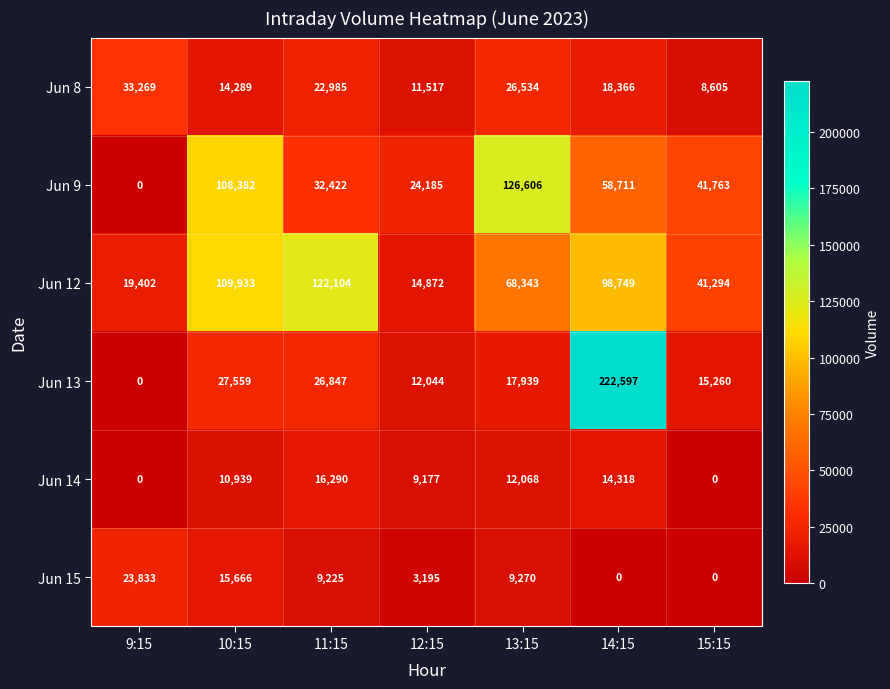

True or false: Jun 13 has a value of 12120 at 11:15.

False